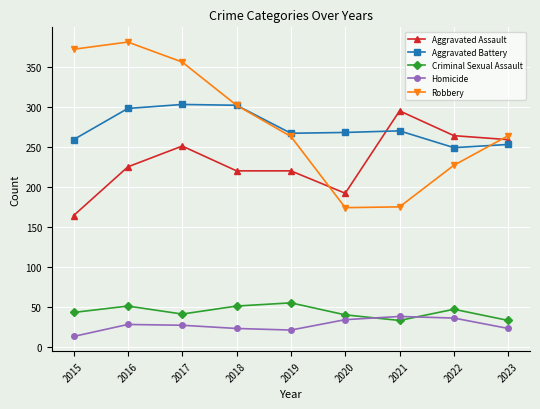

Which category has the highest value across all series?

2016